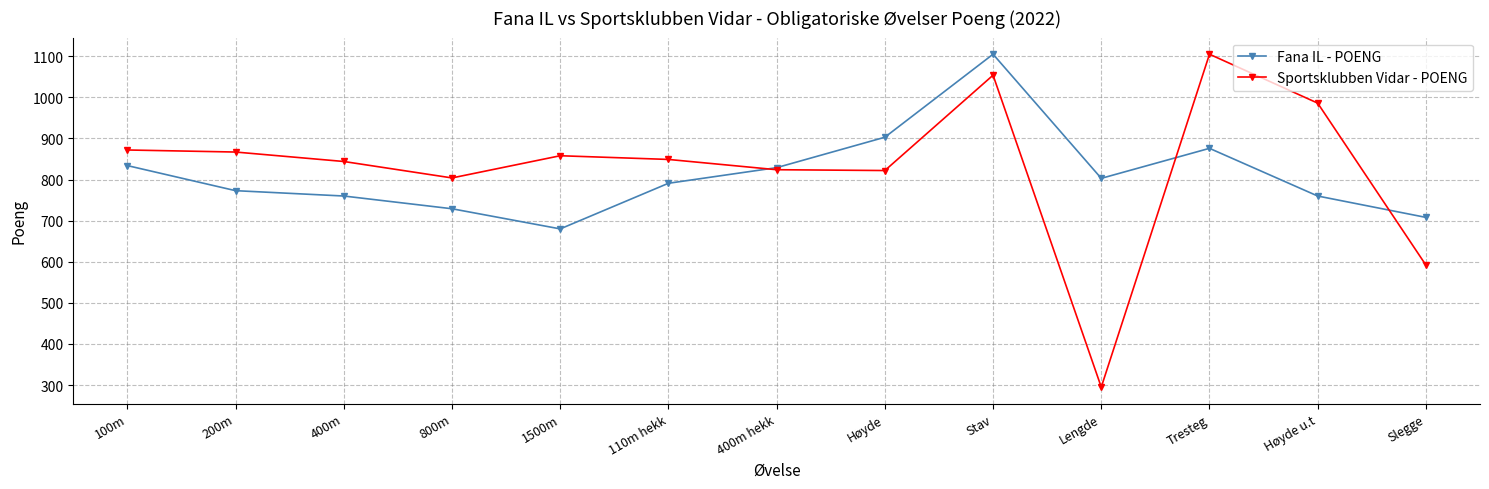

Which series has the largest range (max minus min)?

Sportsklubben Vidar - POENG